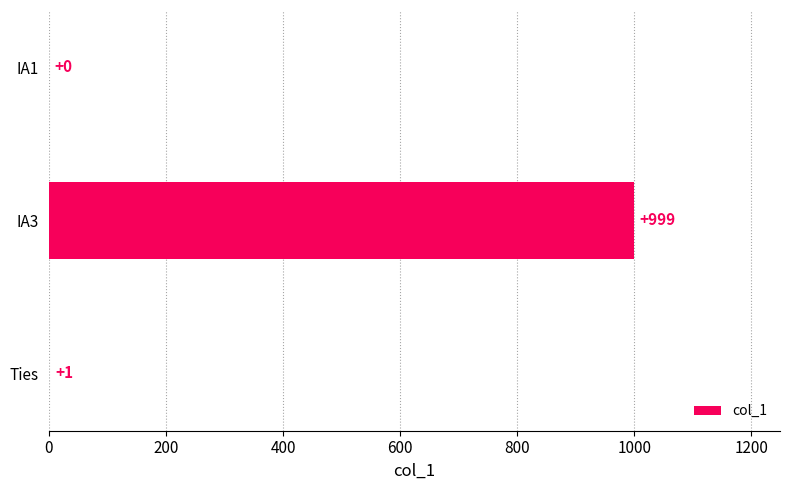

What is the change in value from IA3 to Ties?

-998